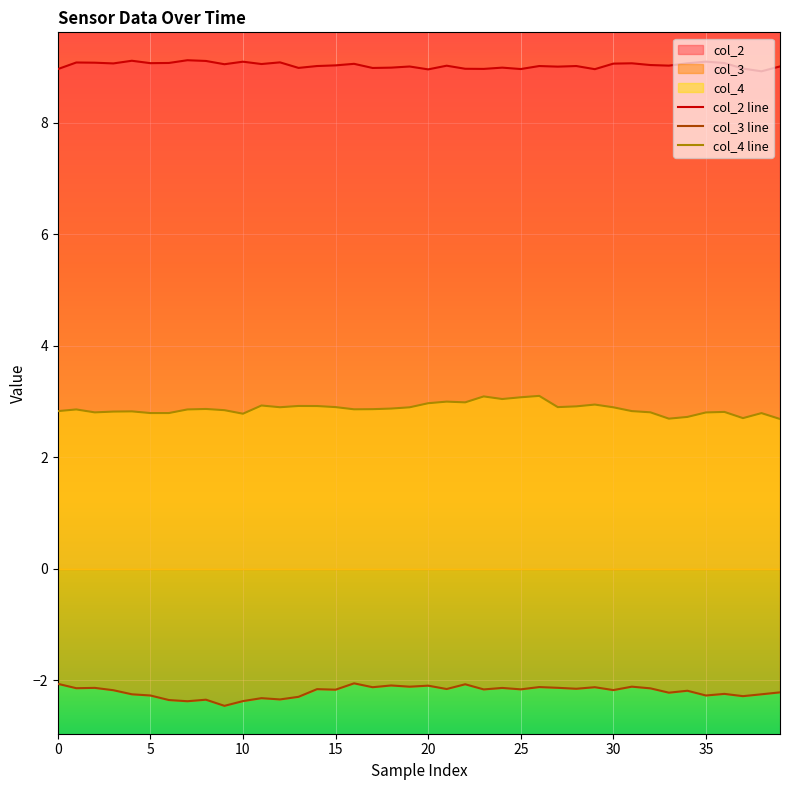

What value does the col_4 series have at 37?

2.7